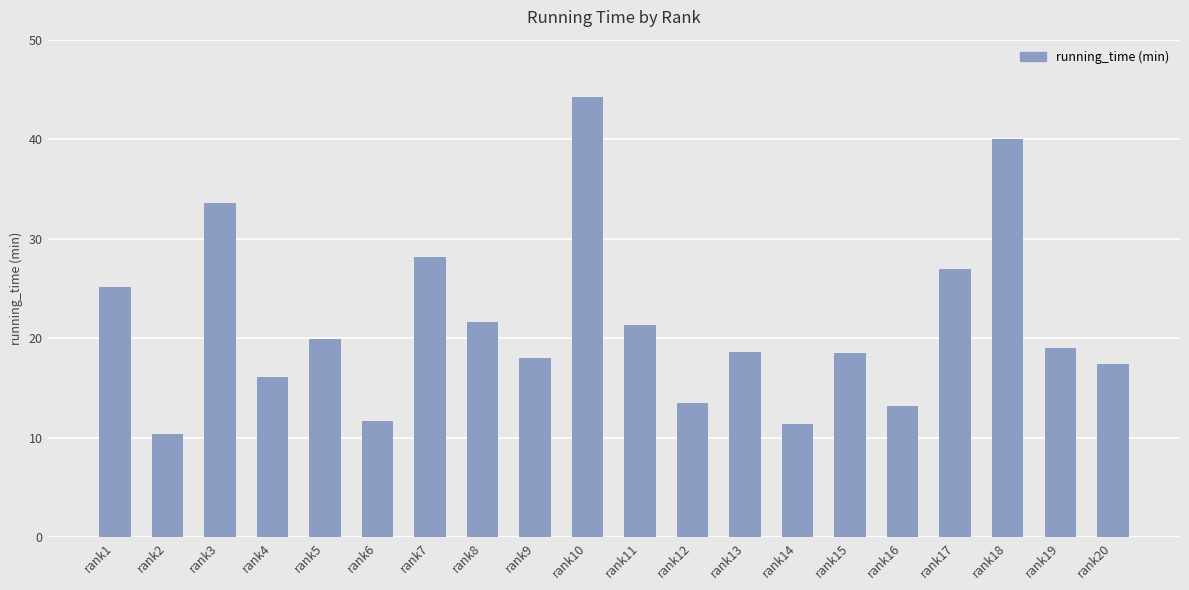

Where is the data nearest to the value 27?

rank17